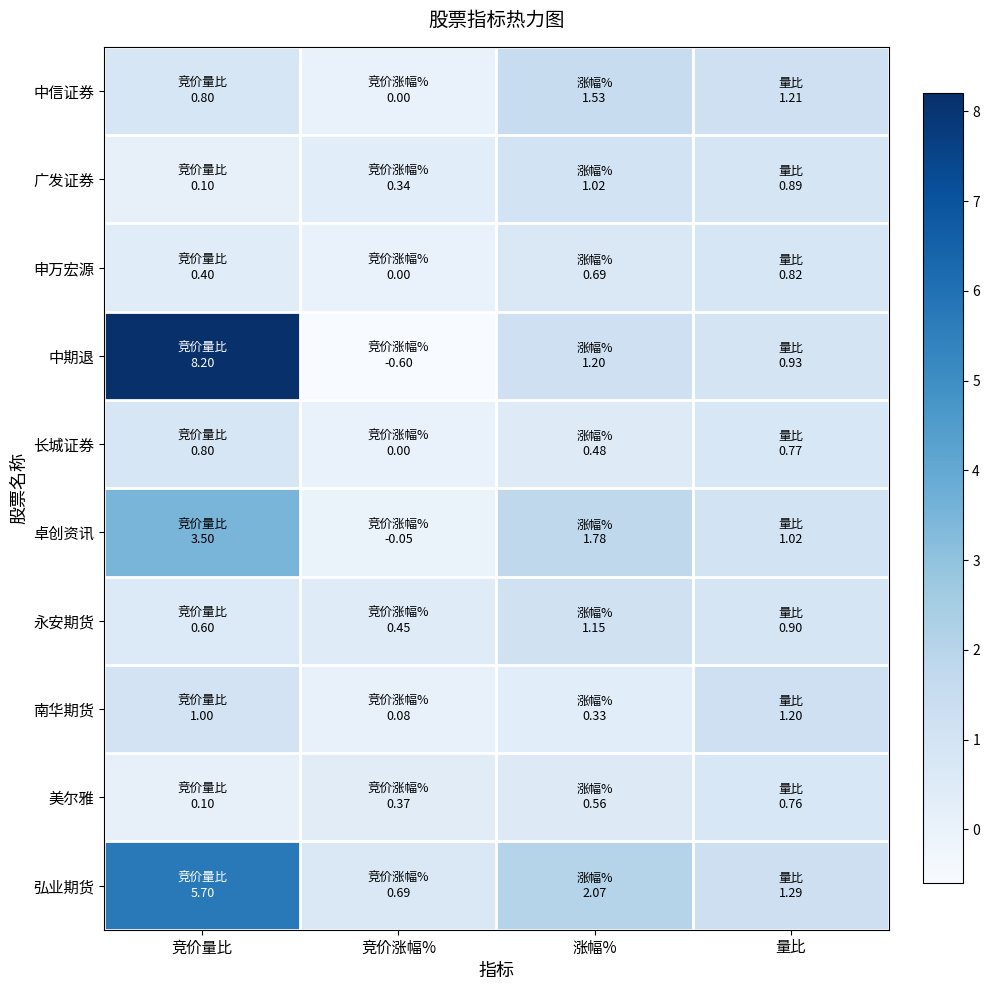

Reading left to right, list all the values displayed in this chart.

中信证券: 竞价量比=0.8	竞价涨幅%=0.0	涨幅%=1.5	量比=1.2
广发证券: 竞价量比=0.1	竞价涨幅%=0.3	涨幅%=1.0	量比=0.9
申万宏源: 竞价量比=0.4	竞价涨幅%=0.0	涨幅%=0.7	量比=0.8
中期退: 竞价量比=8.2	竞价涨幅%=-0.6	涨幅%=1.2	量比=0.9
长城证券: 竞价量比=0.8	竞价涨幅%=0.0	涨幅%=0.5	量比=0.8
卓创资讯: 竞价量比=3.5	竞价涨幅%=-0.1	涨幅%=1.8	量比=1.0
永安期货: 竞价量比=0.6	竞价涨幅%=0.5	涨幅%=1.1	量比=0.9
南华期货: 竞价量比=1.0	竞价涨幅%=0.1	涨幅%=0.3	量比=1.2
美尔雅: 竞价量比=0.1	竞价涨幅%=0.4	涨幅%=0.6	量比=0.8
弘业期货: 竞价量比=5.7	竞价涨幅%=0.7	涨幅%=2.1	量比=1.3